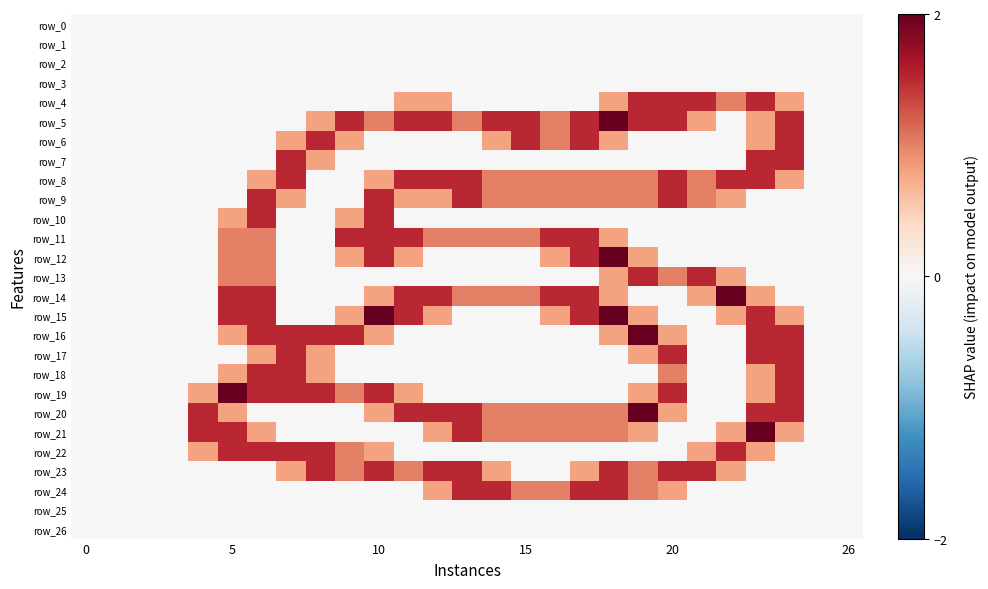

What is the greatest value displayed?

2.0